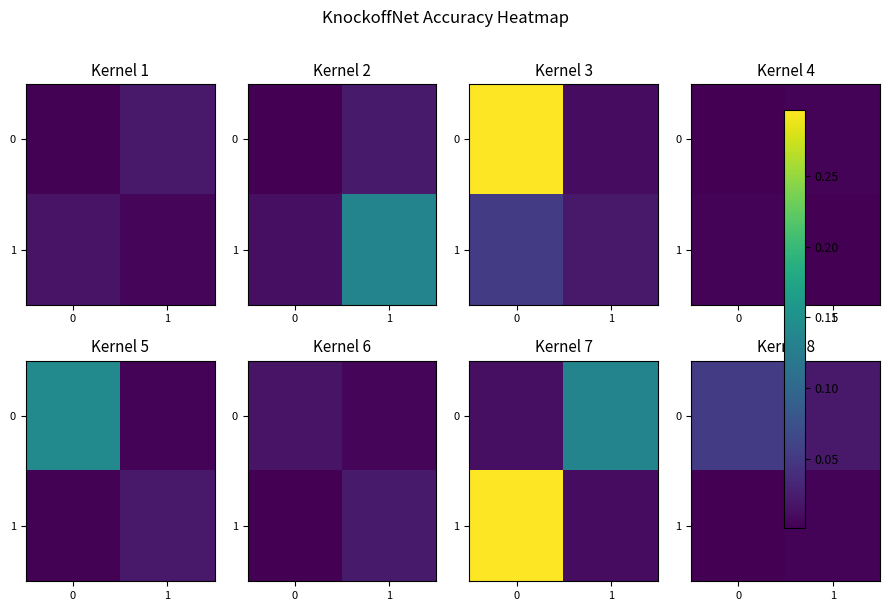

The value of 0 at 0 is 0.1. True or false?

True